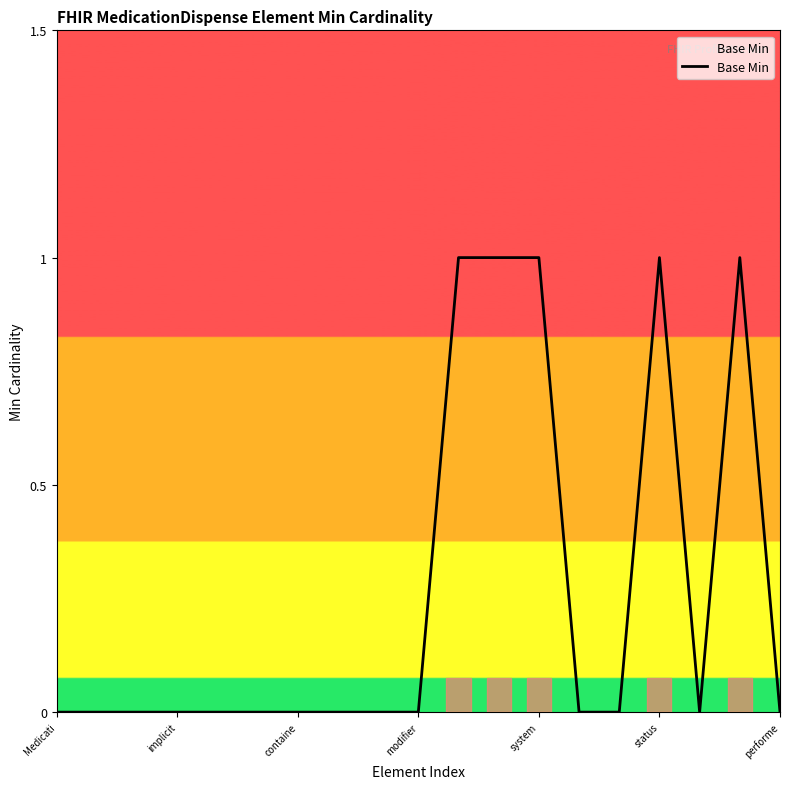

Is this an area chart (filled region under the line)?

No